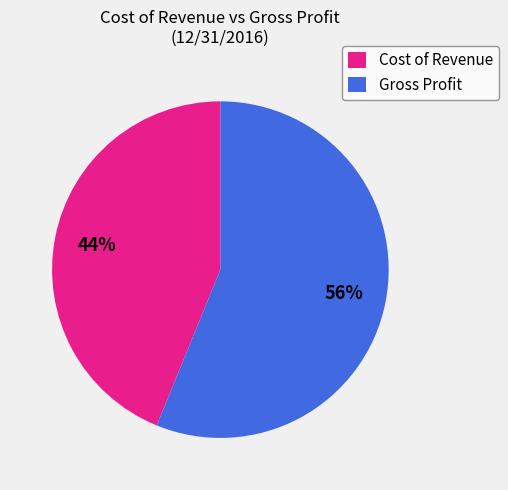

What is the ratio of the value at Gross Profit to the value at Cost of Revenue?

1.3